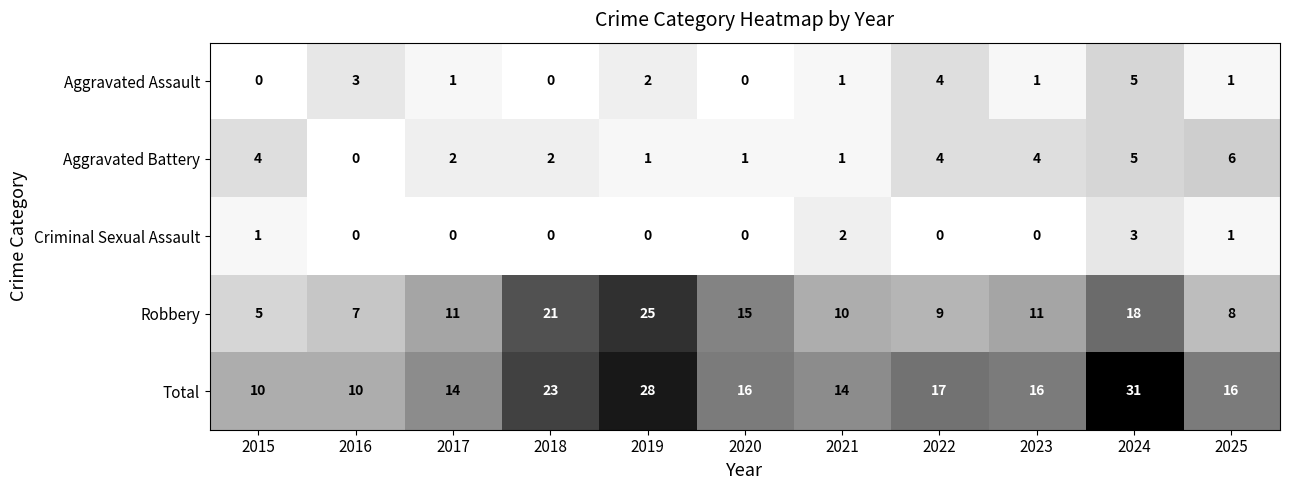

Which series has the largest total across all categories?

Total